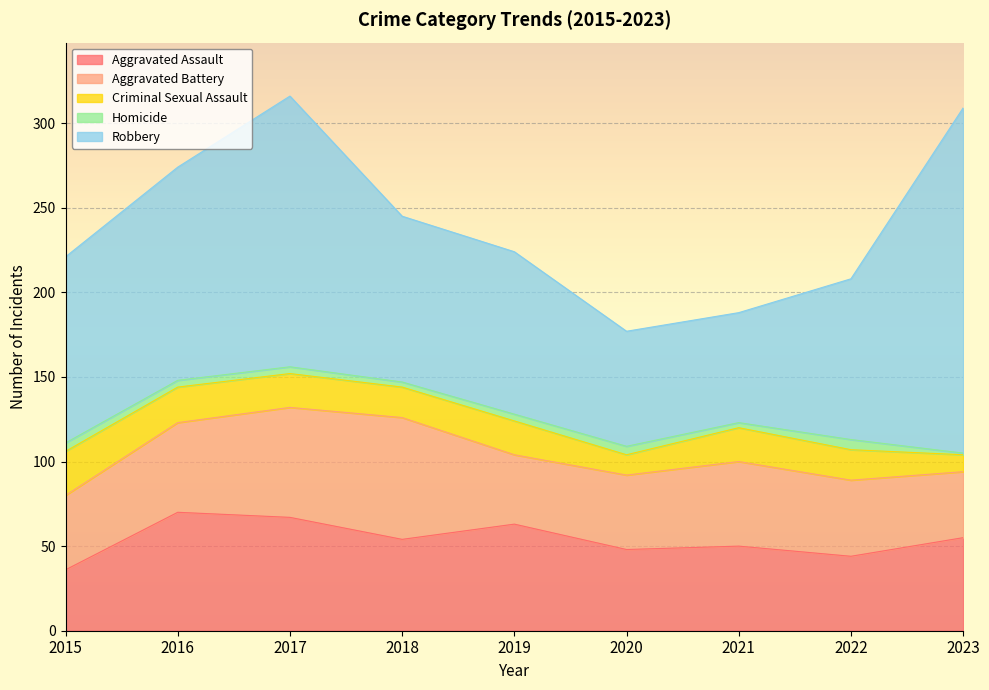

True or false: Aggravated Assault has a value of 44 at 2022.

True